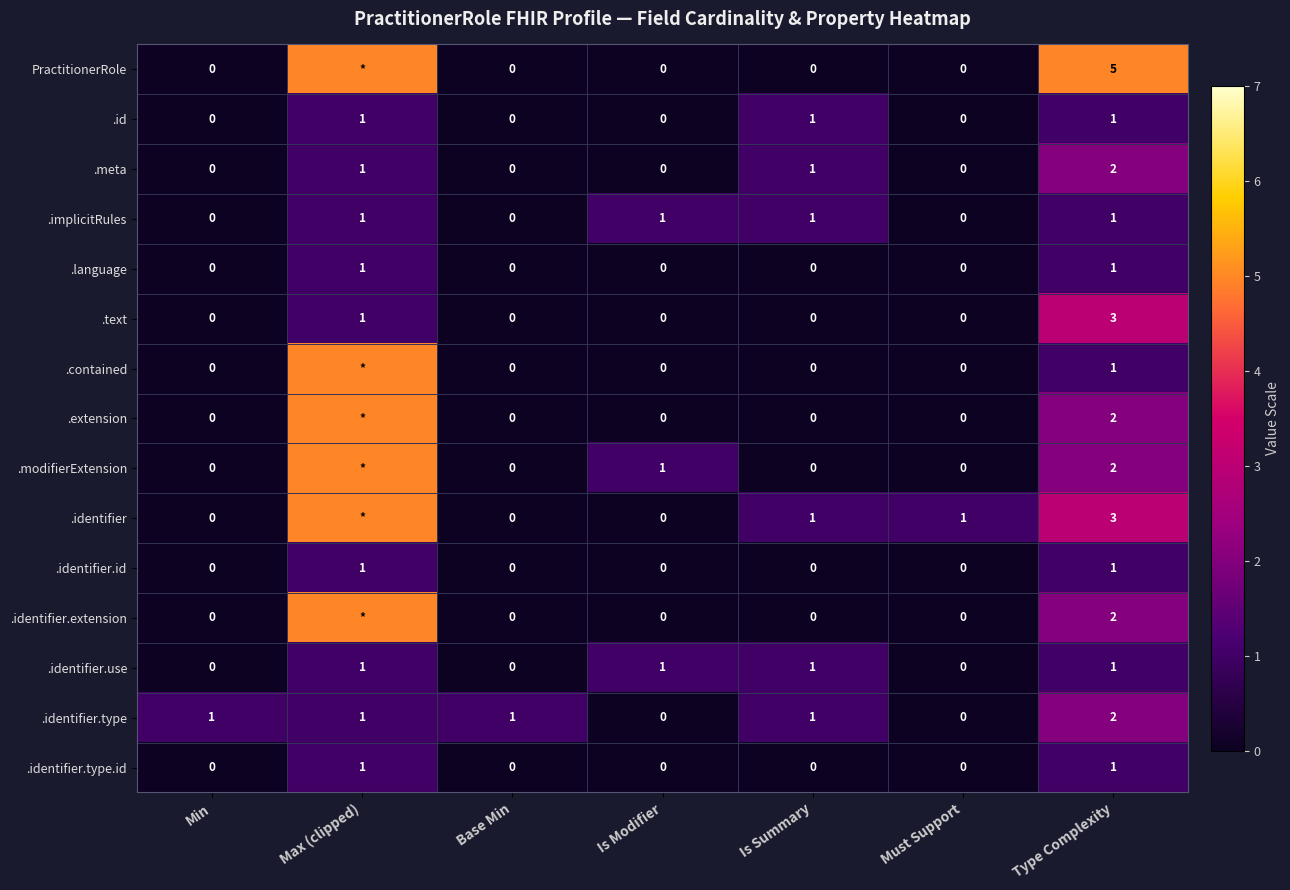

Count the .language values in the range 0 to 1.

7